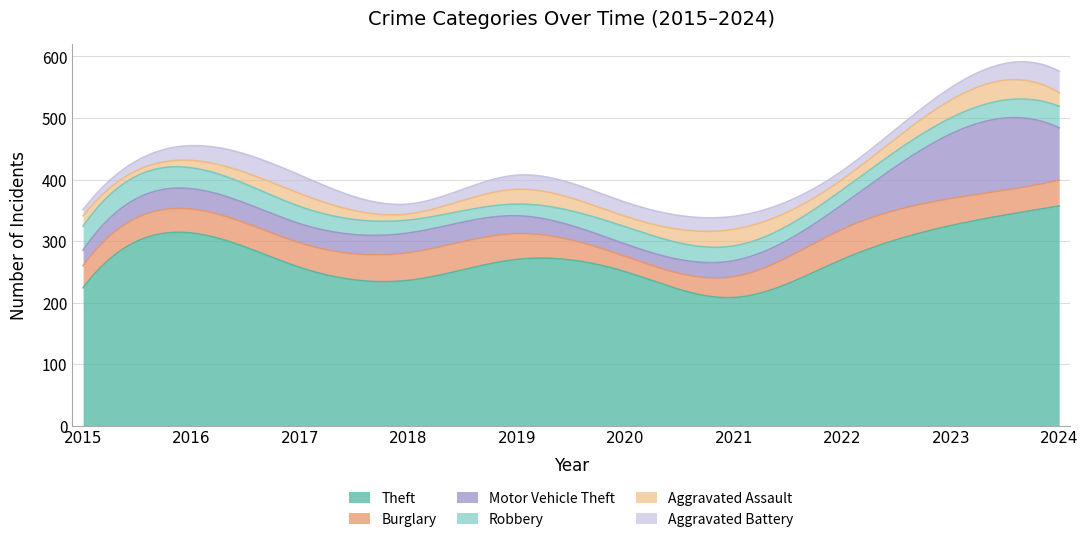

Which category has the highest value in the Aggravated Assault series?

2023